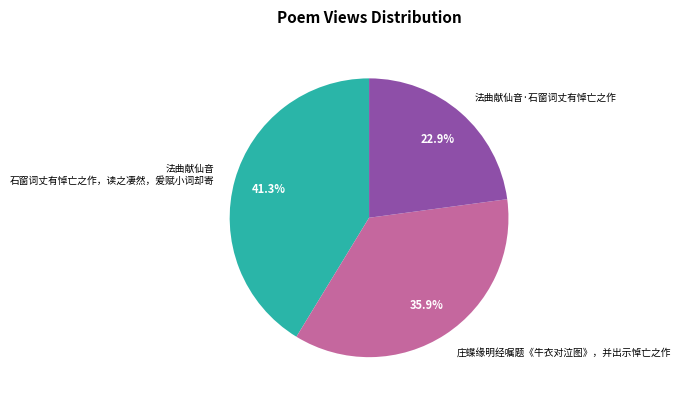

To the nearest percent, what portion does 庄蝶缘明经嘱题《牛衣对泣图》，并出示悼亡之作 represent?

36%